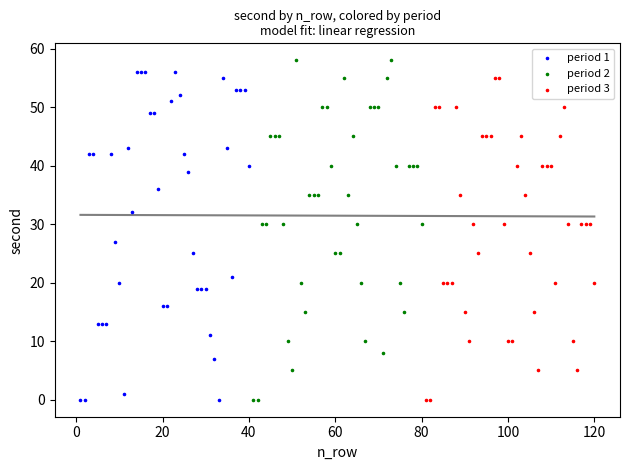

What are all the series names shown in the legend?

period 1, period 2, period 3